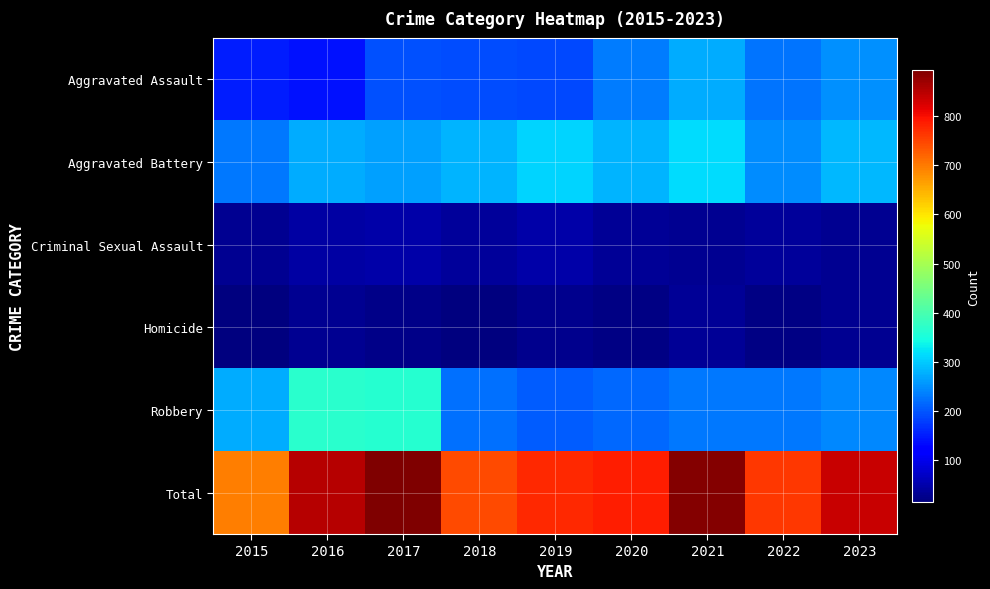

Which series has the widest spread of values?

Total